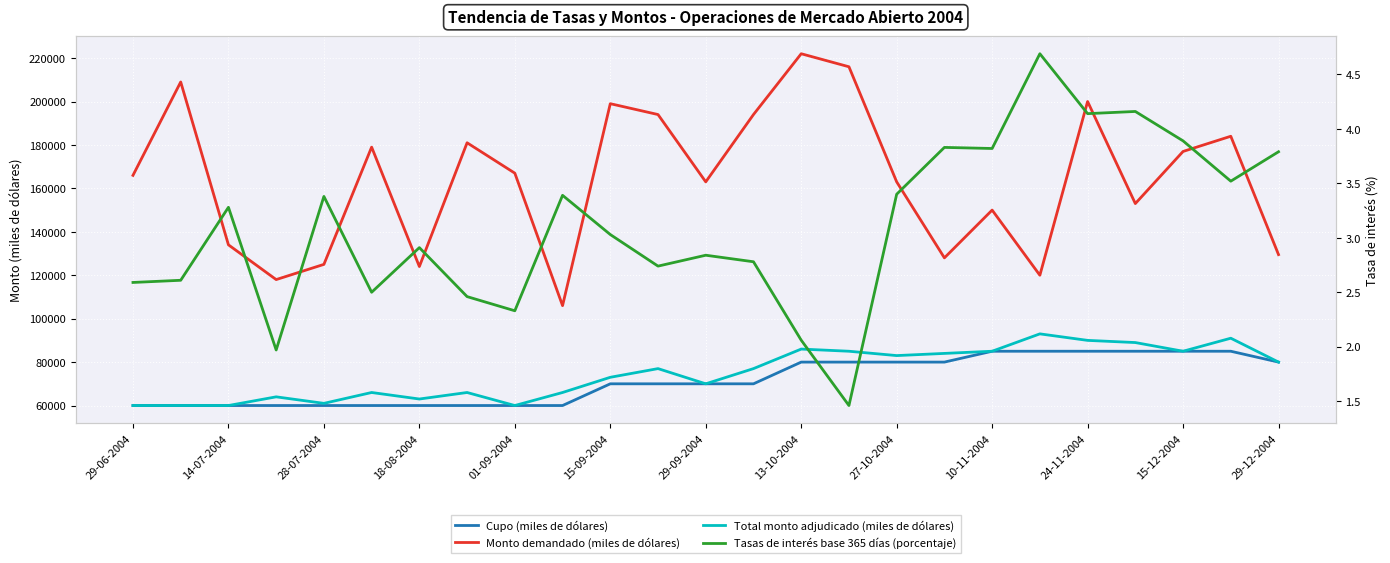

True or false: Total monto adjudicado (miles de dólares) and Cupo (miles de dólares) cross at least once.

False